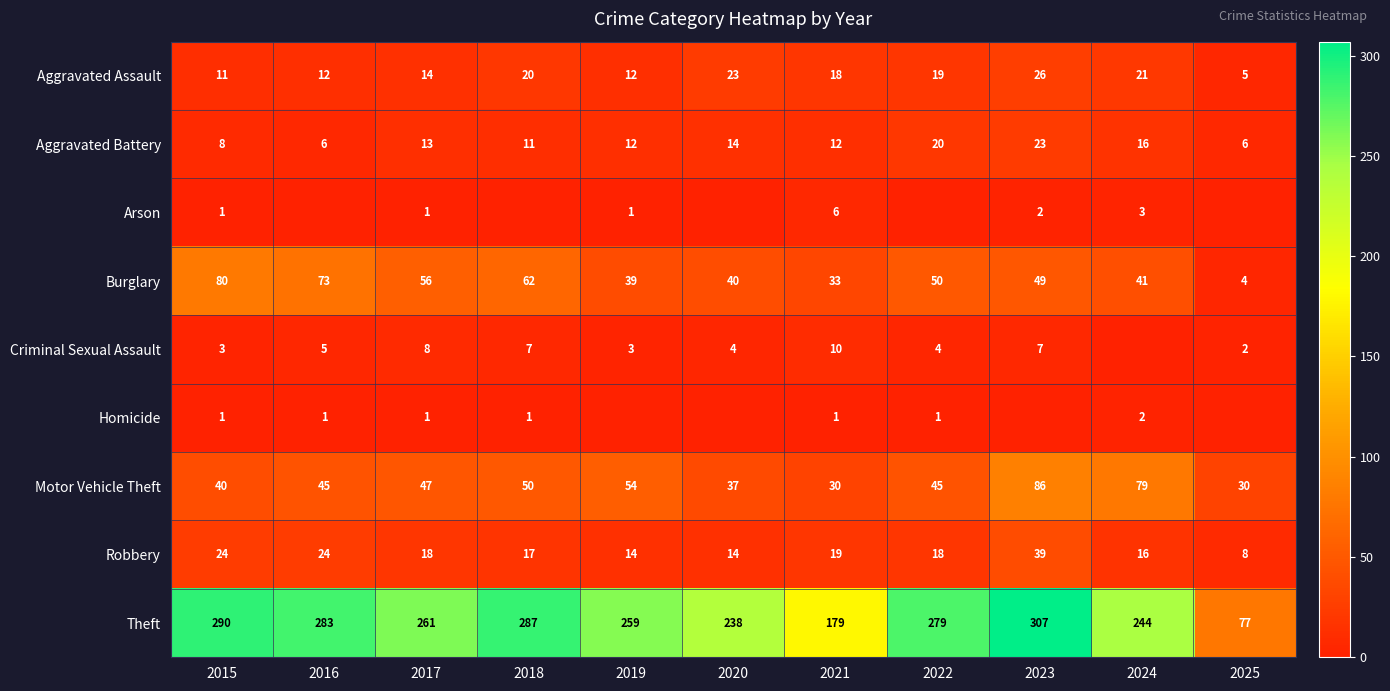

Is the value of Theft at 2015 greater than the value of Aggravated Assault at 2023?

Yes